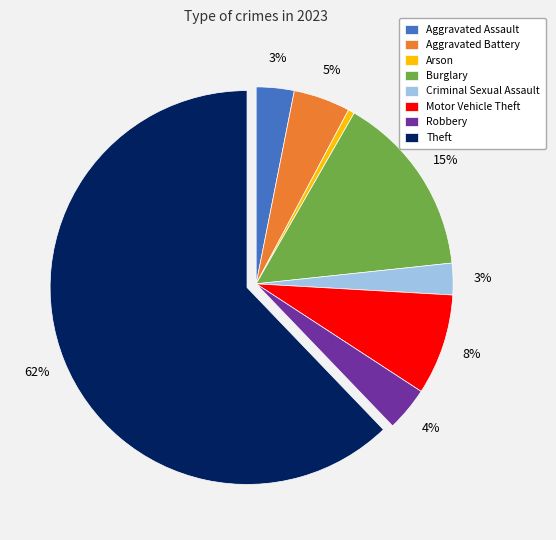

What is the majority slice?

Theft